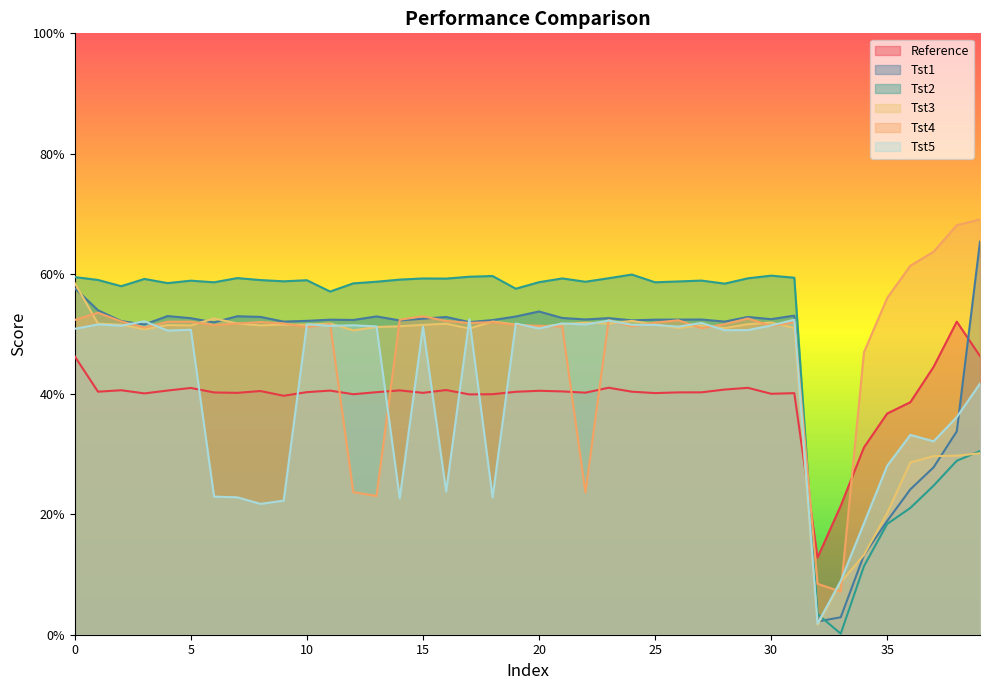

At 13, list the series in order from largest to smallest.

Tst2, Tst1, Tst5, Tst3, Reference, Tst4